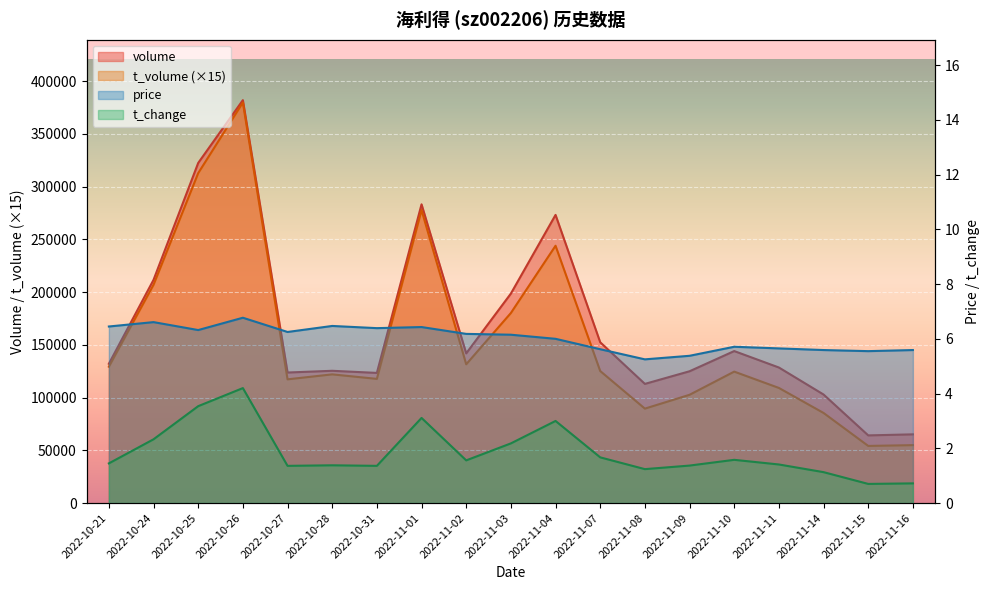

What is the difference between the maximum and minimum values in the price series?

1.5